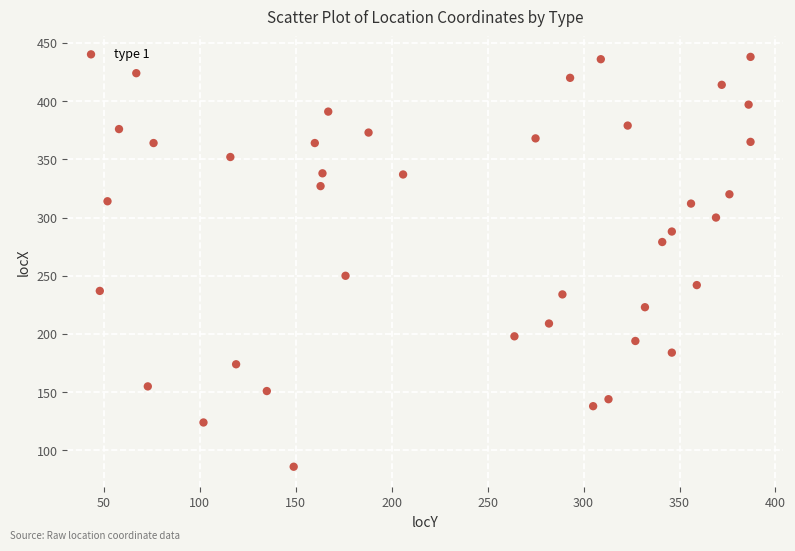

What is the range of X values (max minus min)?

339